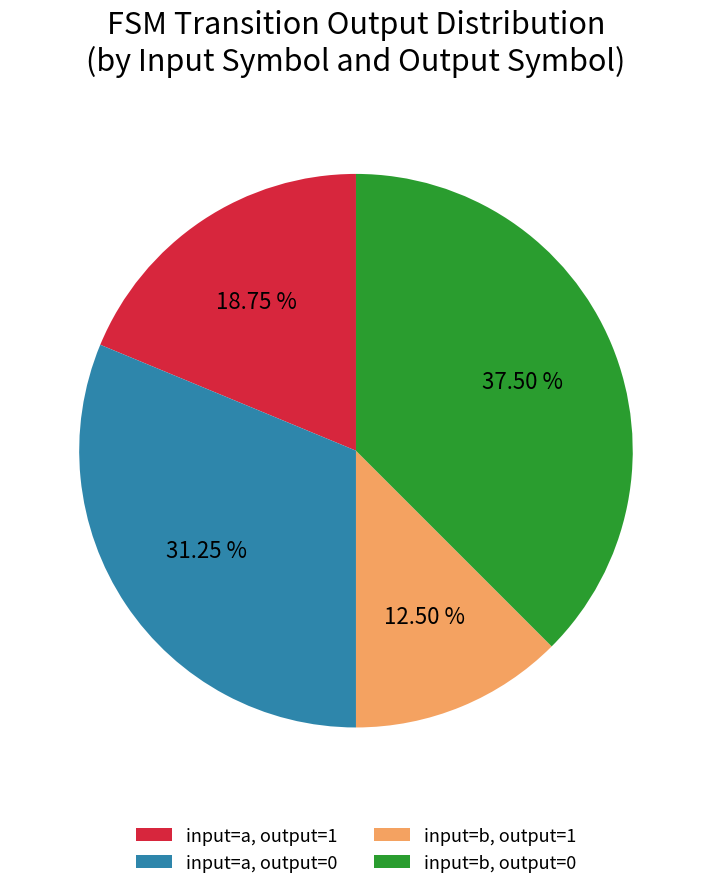

Which category has the smallest portion of the pie?

input=b, output=1